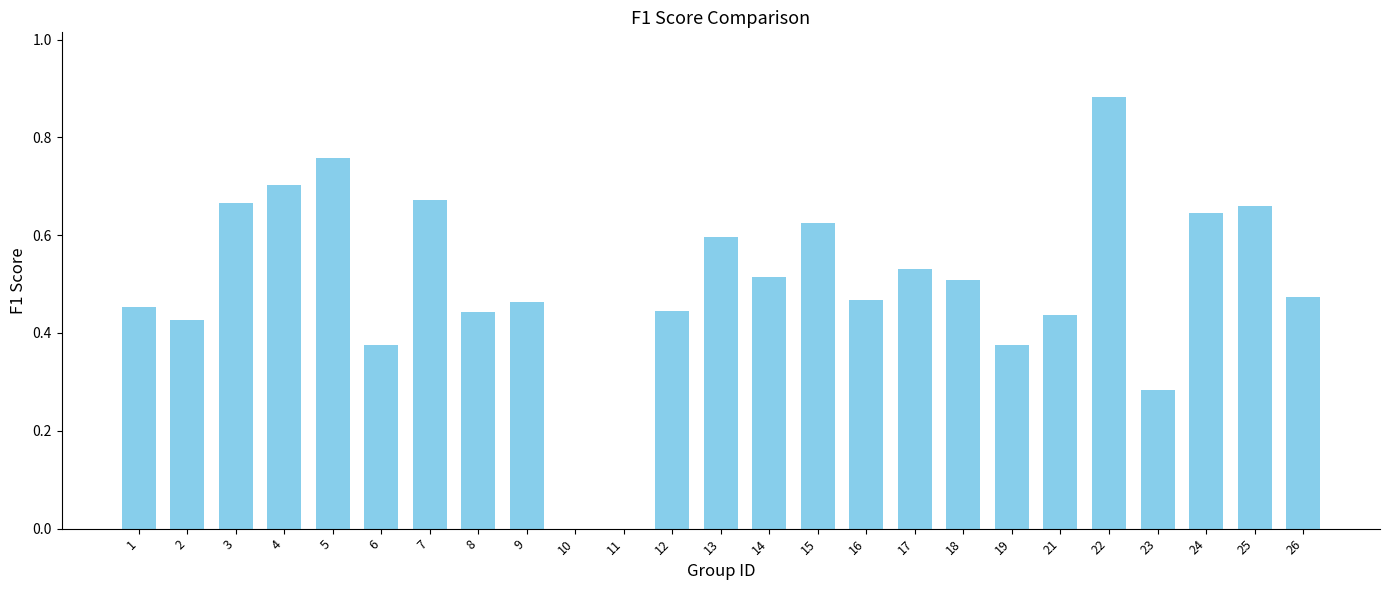

Which label corresponds to the largest value in the chart?

22